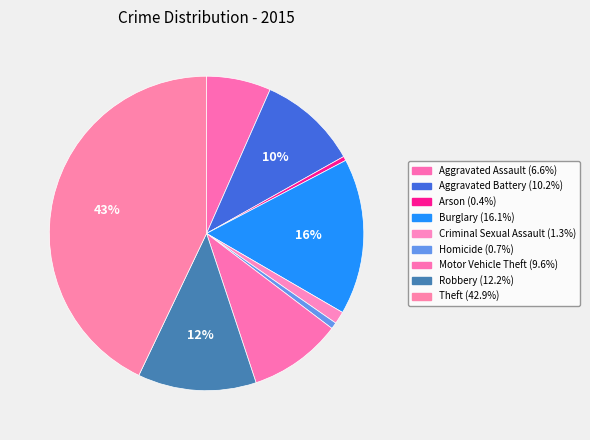

Which slice is the largest?

Theft